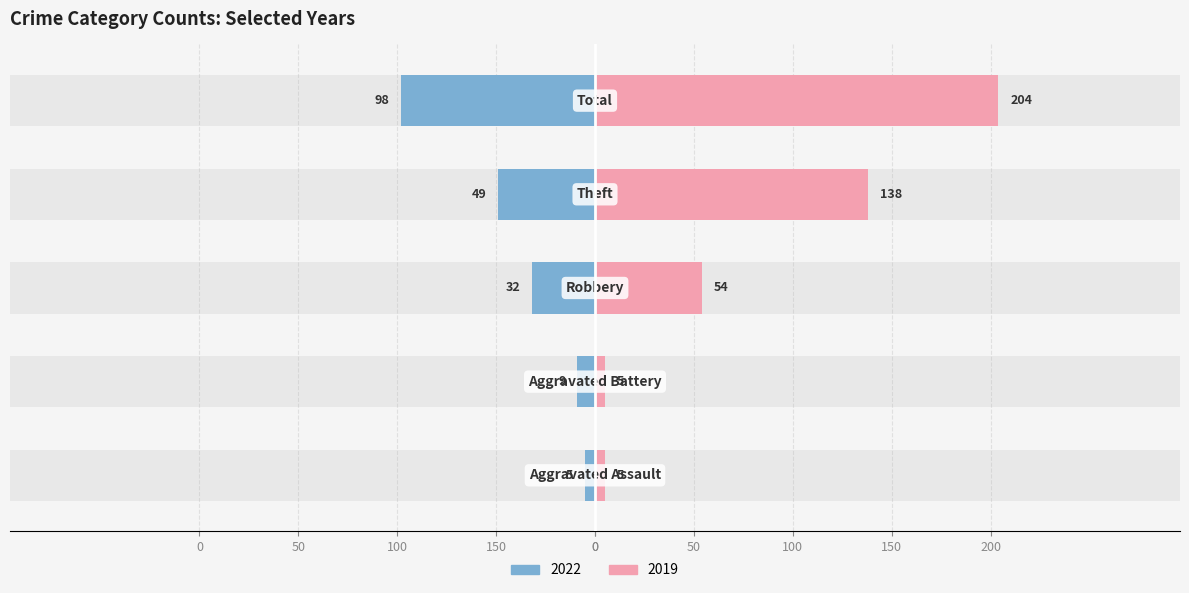

At which category is the sum across all series the highest?

Total